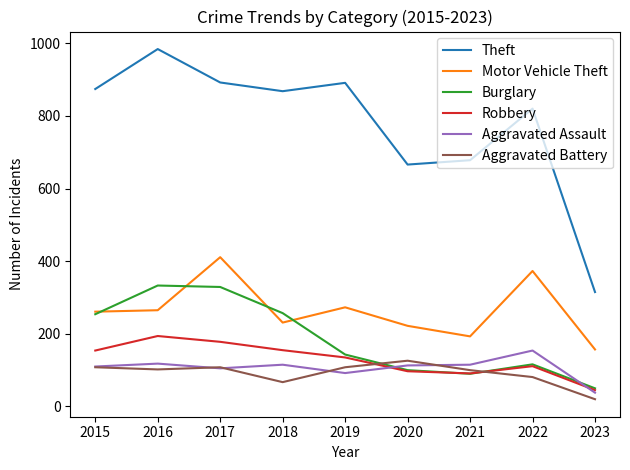

True or false: Aggravated Battery has a value of 40 at 2016.

False